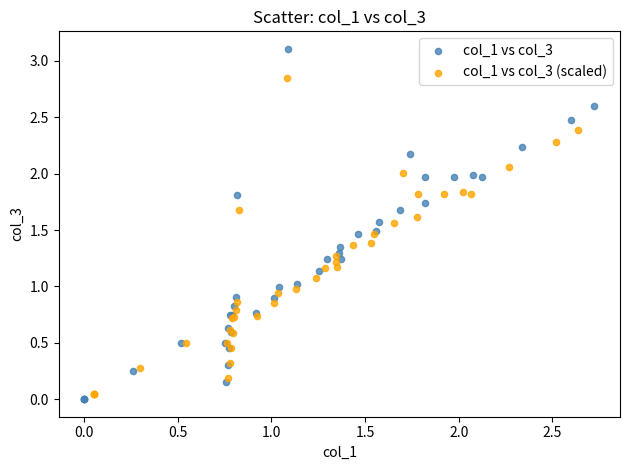

Which series contains the highest Y value?

col_1 vs col_3